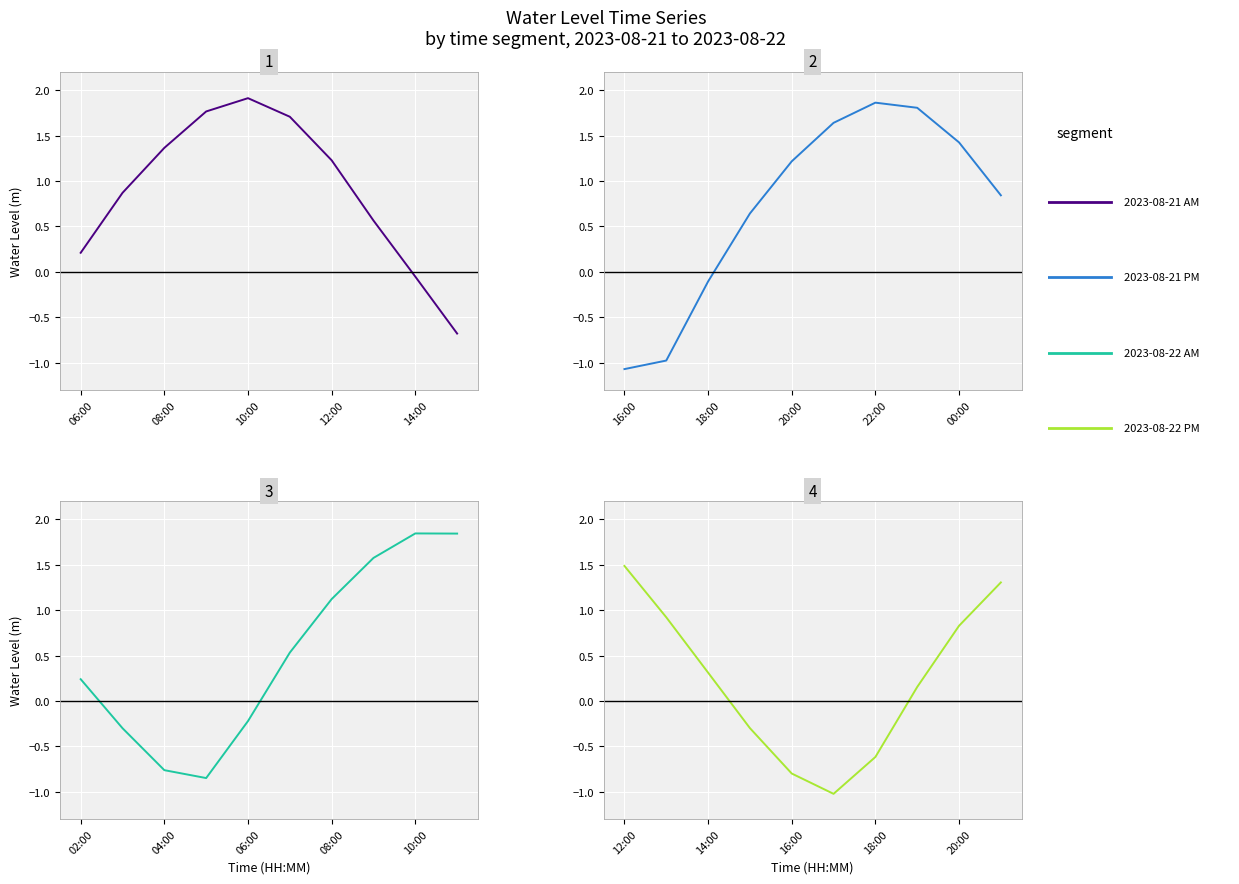

Rank the series by their maximum value, from highest to lowest.

2023-08-21 AM, 2023-08-21 PM, 2023-08-22 AM, 2023-08-22 PM